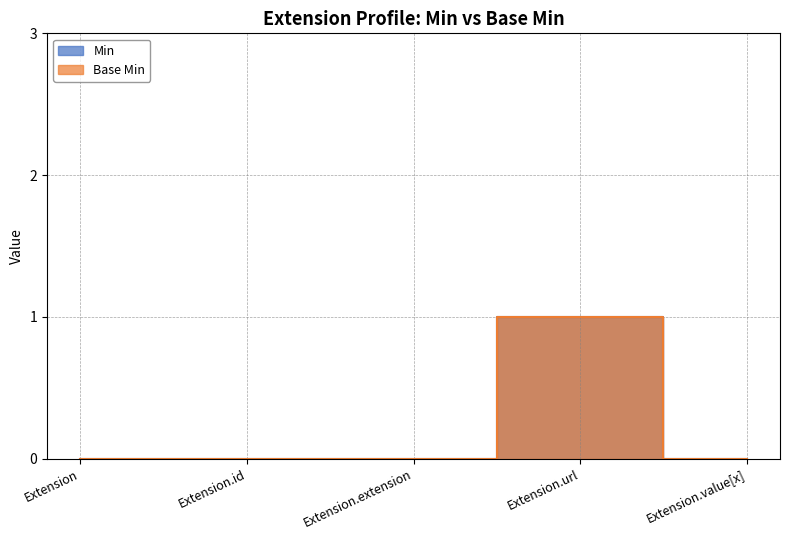

Count the Min values in the range 0 to 1.

5